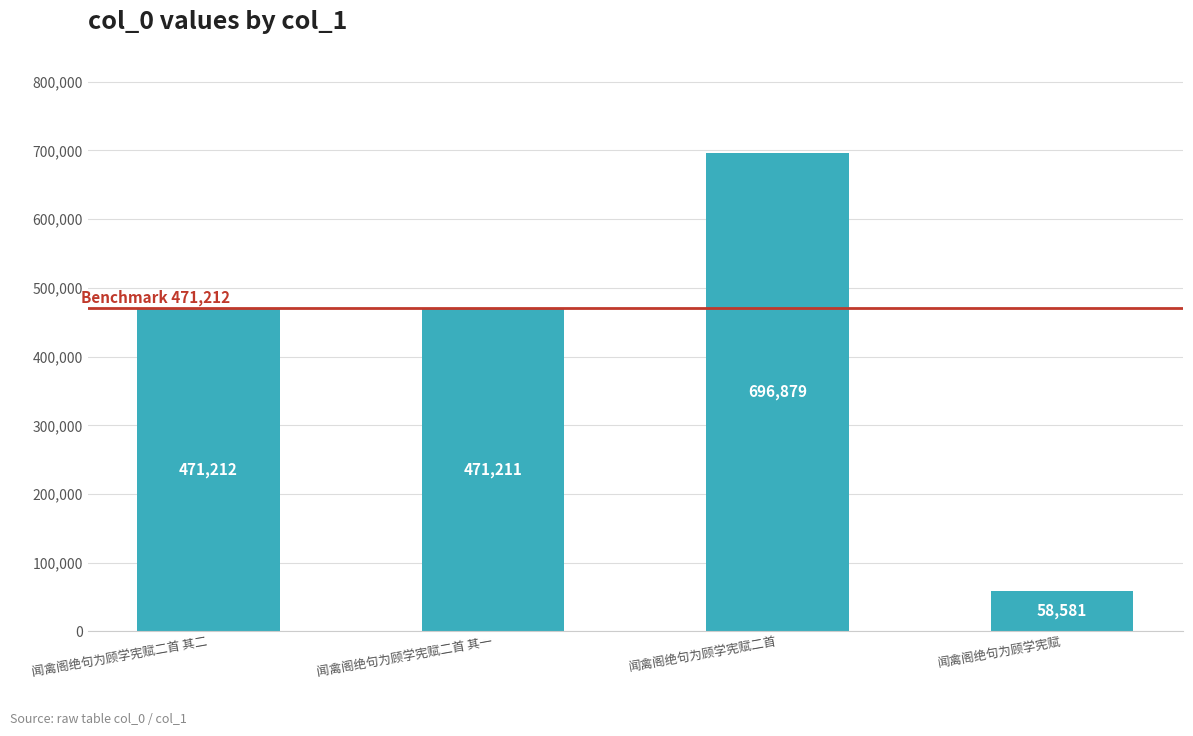

Reading left to right, extract all data points from this chart.

闻禽阁绝句为顾学宪赋二首 其二=471212	闻禽阁绝句为顾学宪赋二首 其一=471211	闻禽阁绝句为顾学宪赋二首=696879	闻禽阁绝句为顾学宪赋=58581